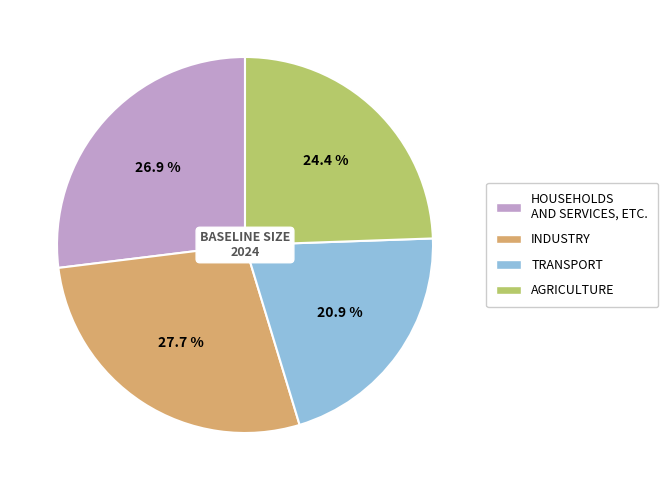

Count the number of slices in the pie.

4